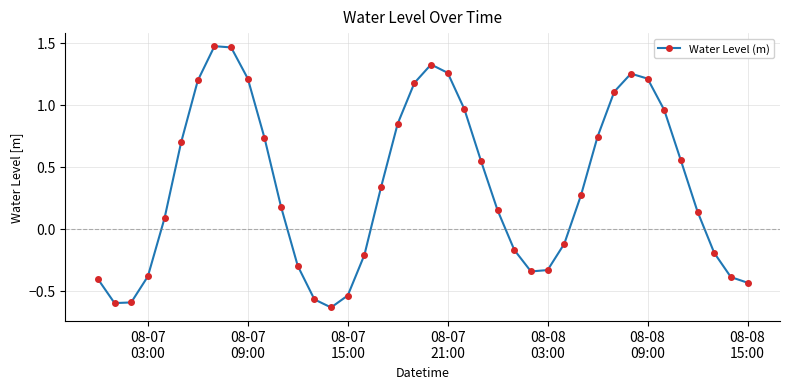

What is the difference between the maximum and minimum values?

2.1